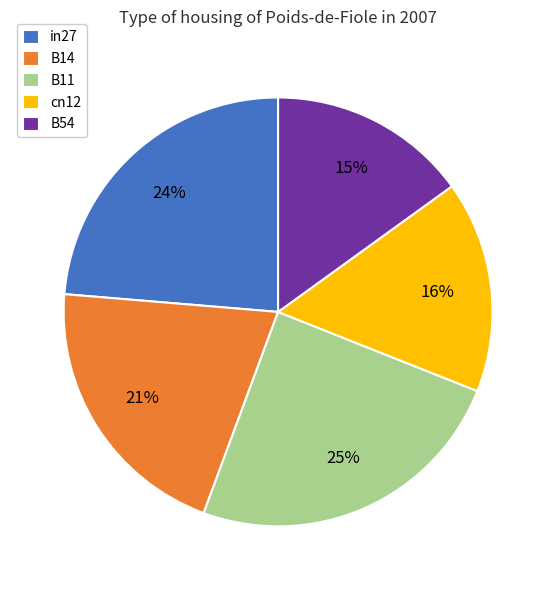

To the nearest percent, what portion does in27 represent?

24%